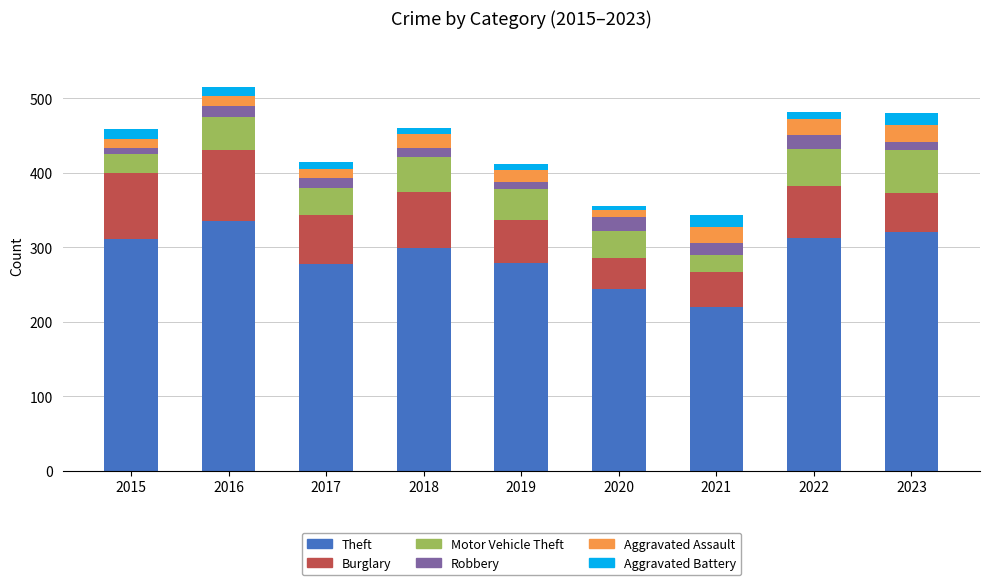

What is the total value across all series at 2016?

516